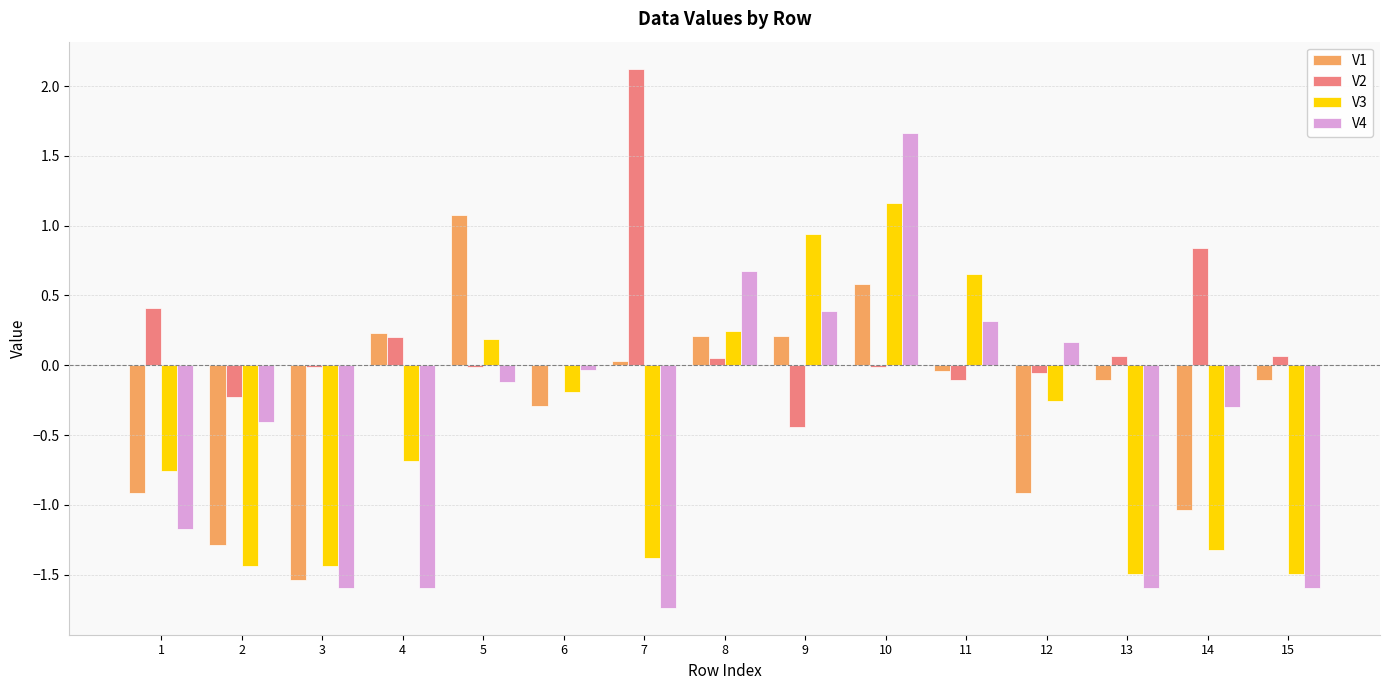

Between 6 and 8, which series saw the biggest shift?

V4